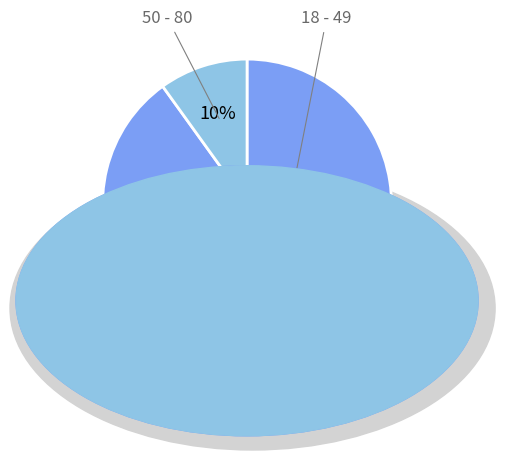

Is there a majority slice in this chart?

Yes